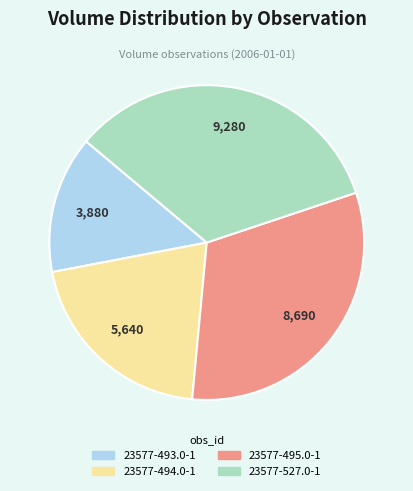

What is the ratio of the value at 23577-495.0-1 to the value at 23577-493.0-1?

2.2